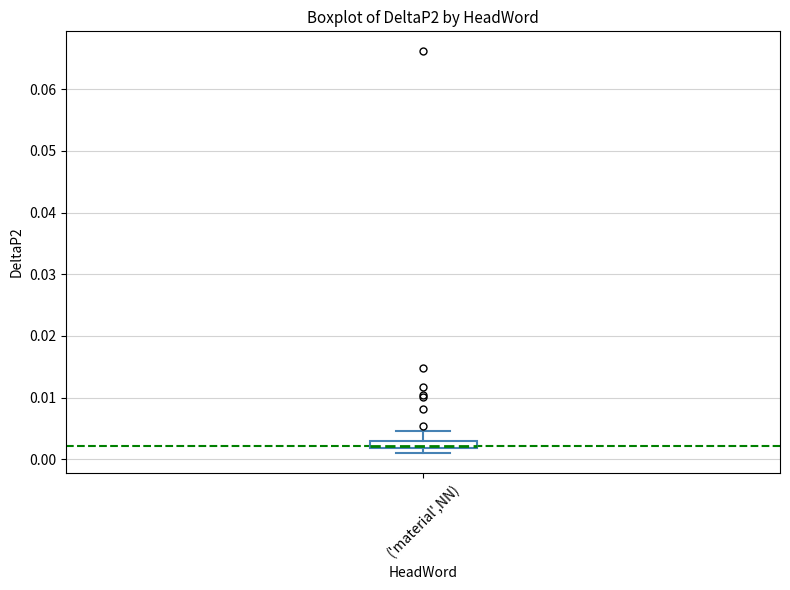

Where is the upper edge of the box for ('material',NN) on the y-axis? The values are not printed on the chart, so give them approximately, as read against the axis.

0.003